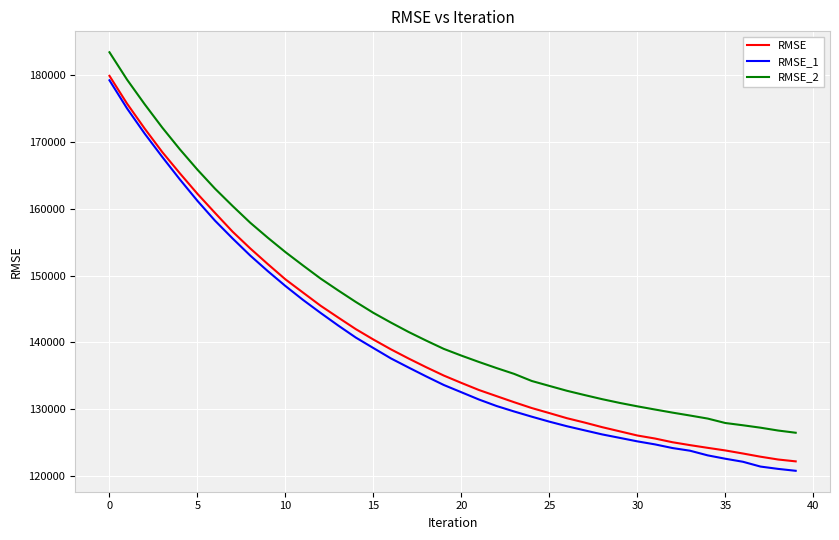

Which series has the largest total across all categories?

RMSE_2